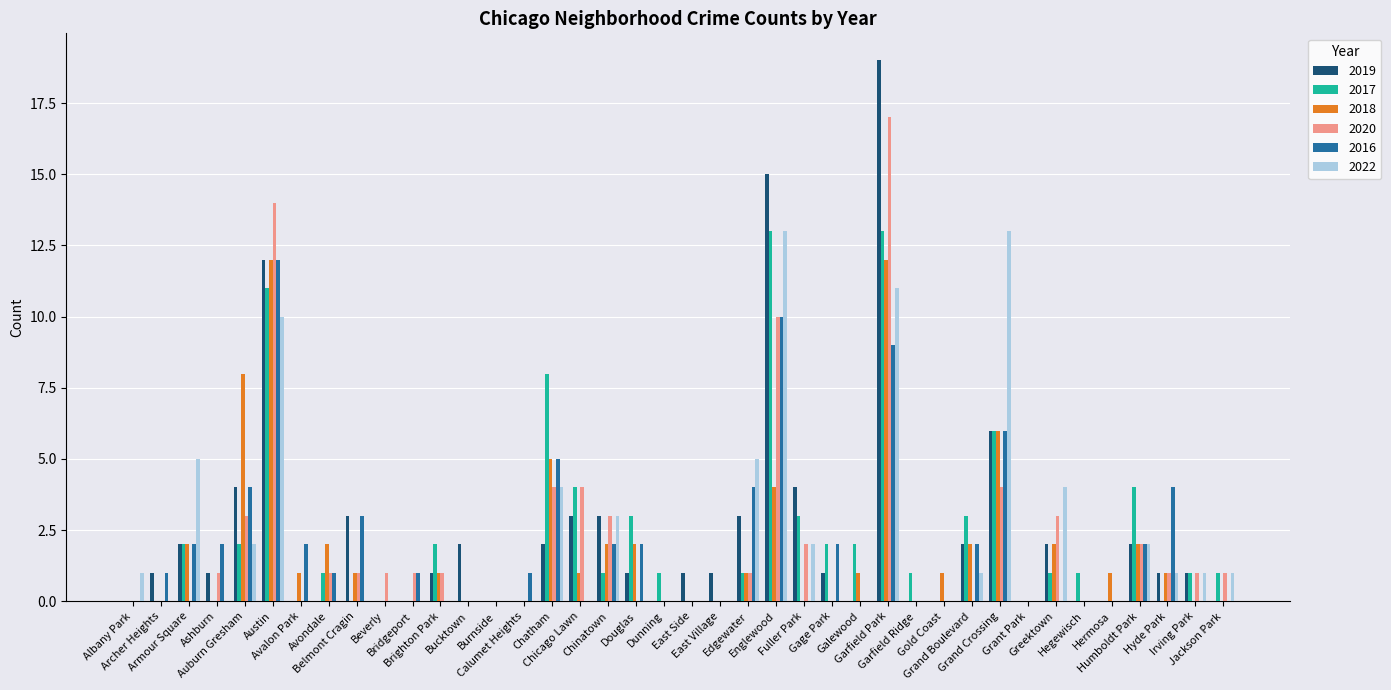

The 2017 series shows 0 at Gold Coast. True or false?

True